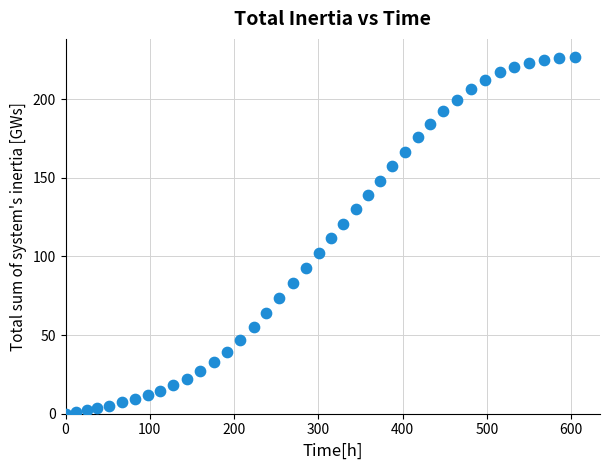

What is the range of Y values (max minus min)?

227.0